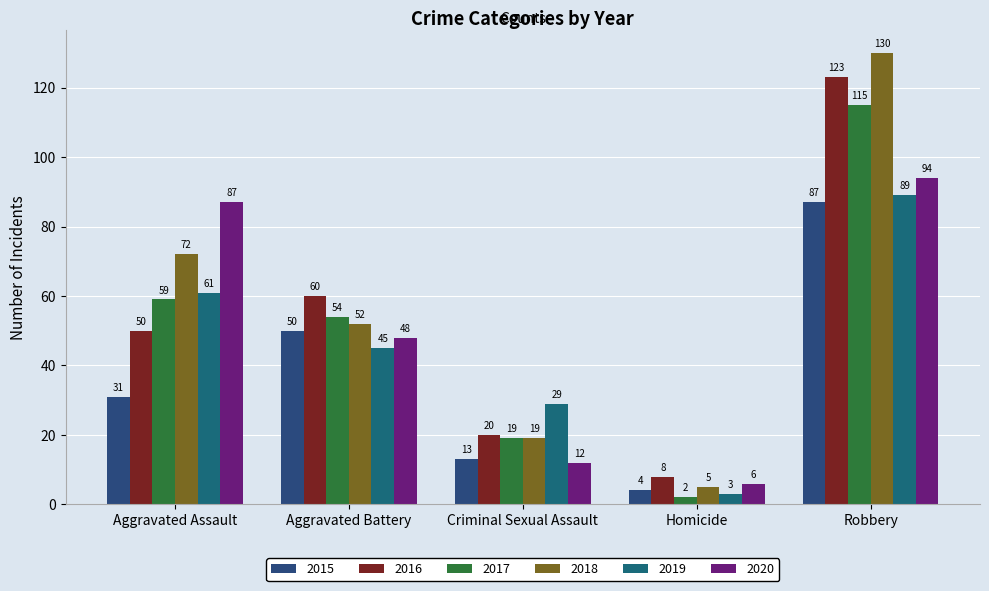

What is the difference between the 2015 values at Homicide and Robbery?

83